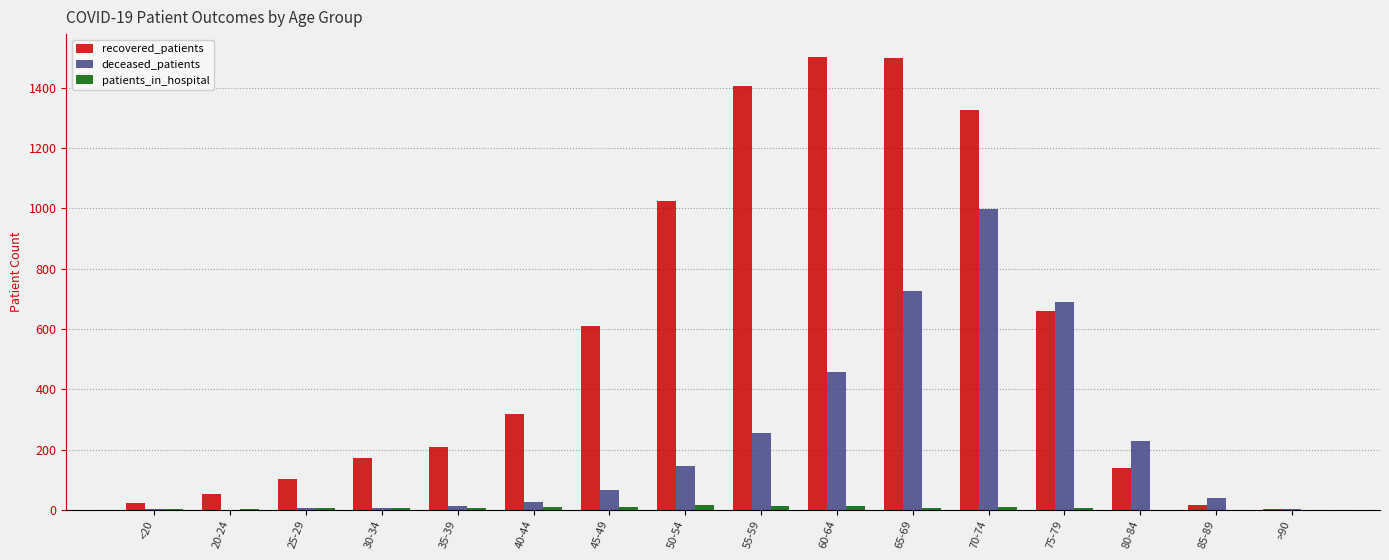

Which series changed the most between 35-39 and 45-49?

recovered_patients